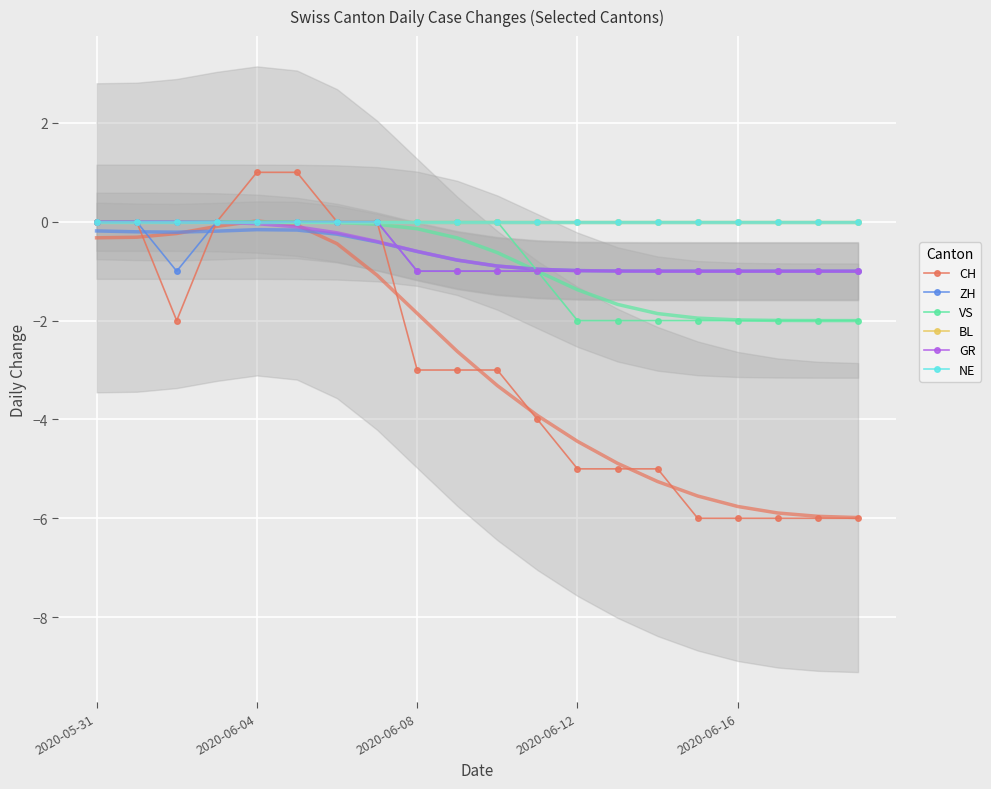

How many lines are shown in the chart?

6